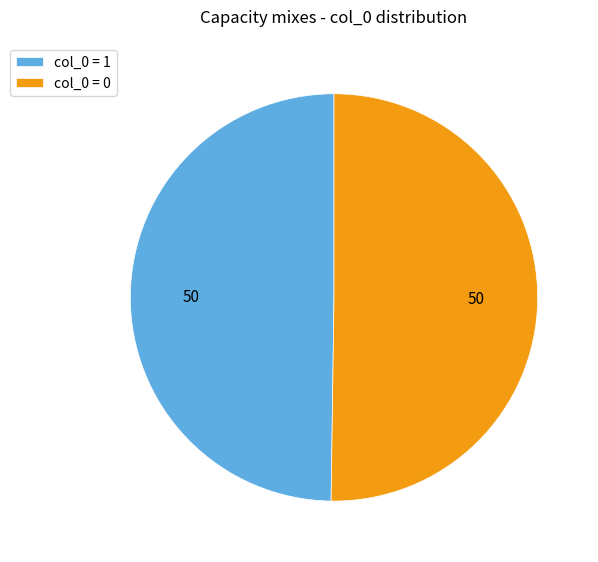

Combined, do col_0 = 1 and col_0 = 0 account for over 50%?

Yes